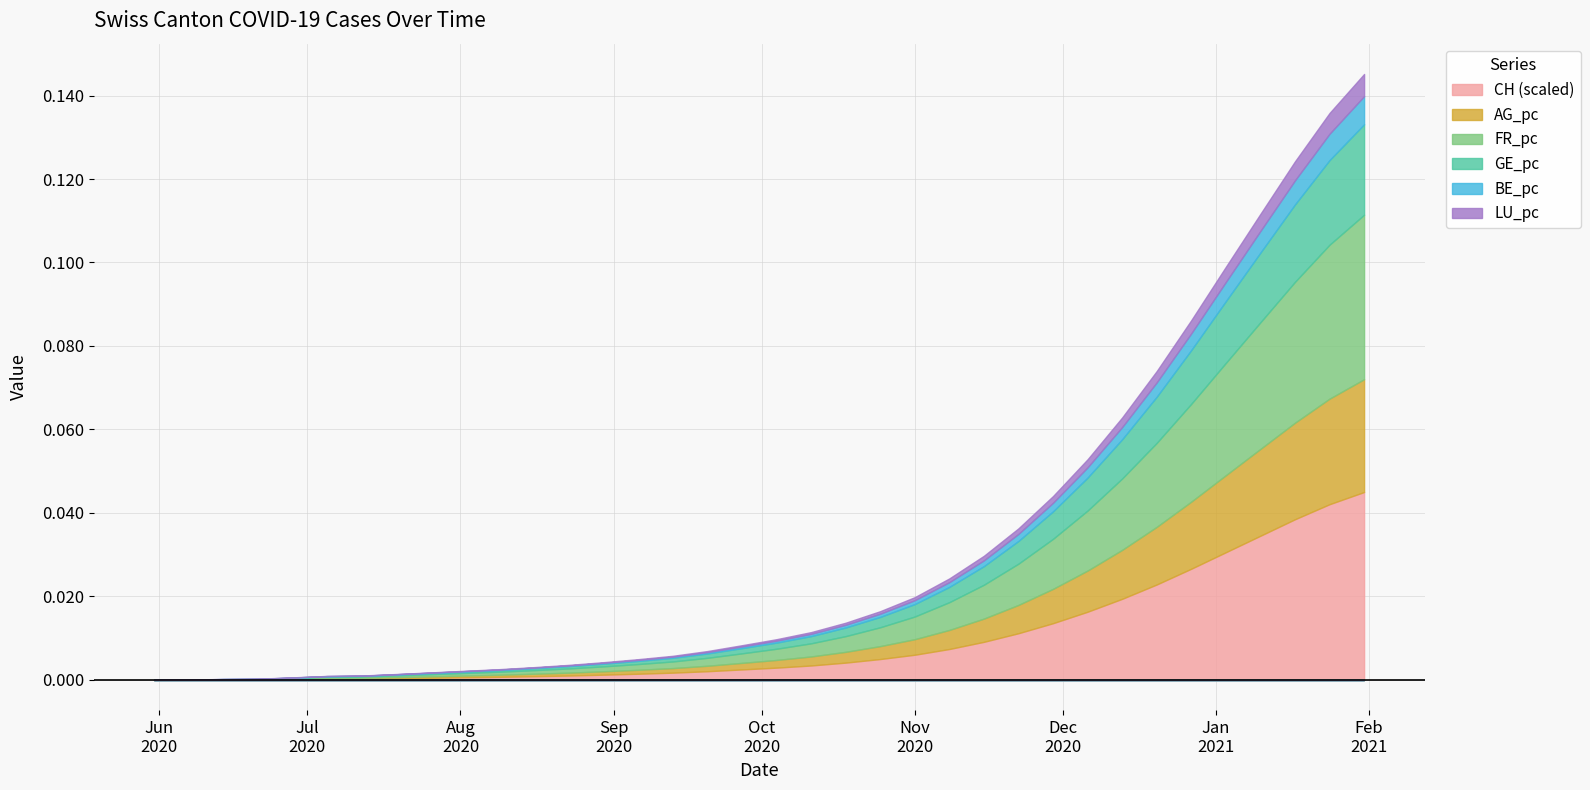

What are all the series names shown in the legend?

CH, AG_pc, FR_pc, GE_pc, BE_pc, LU_pc